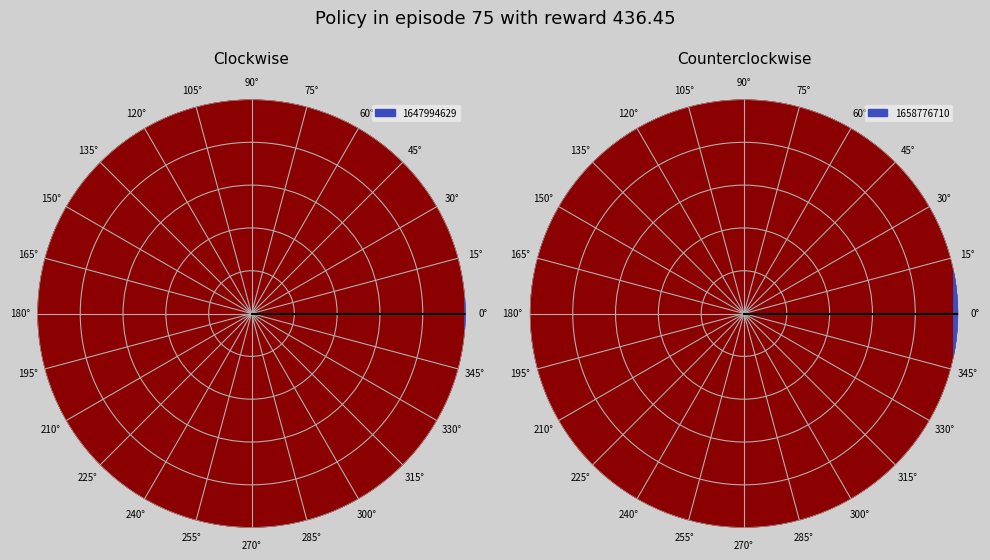

Rank the categories by value from lowest to highest.

1647994629, 1658776710